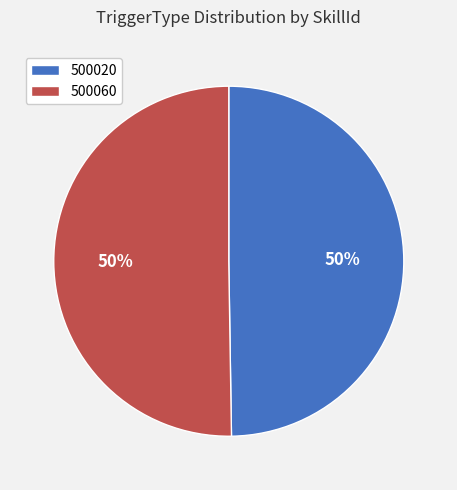

Is it true that 500060 is 62% of the pie?

False